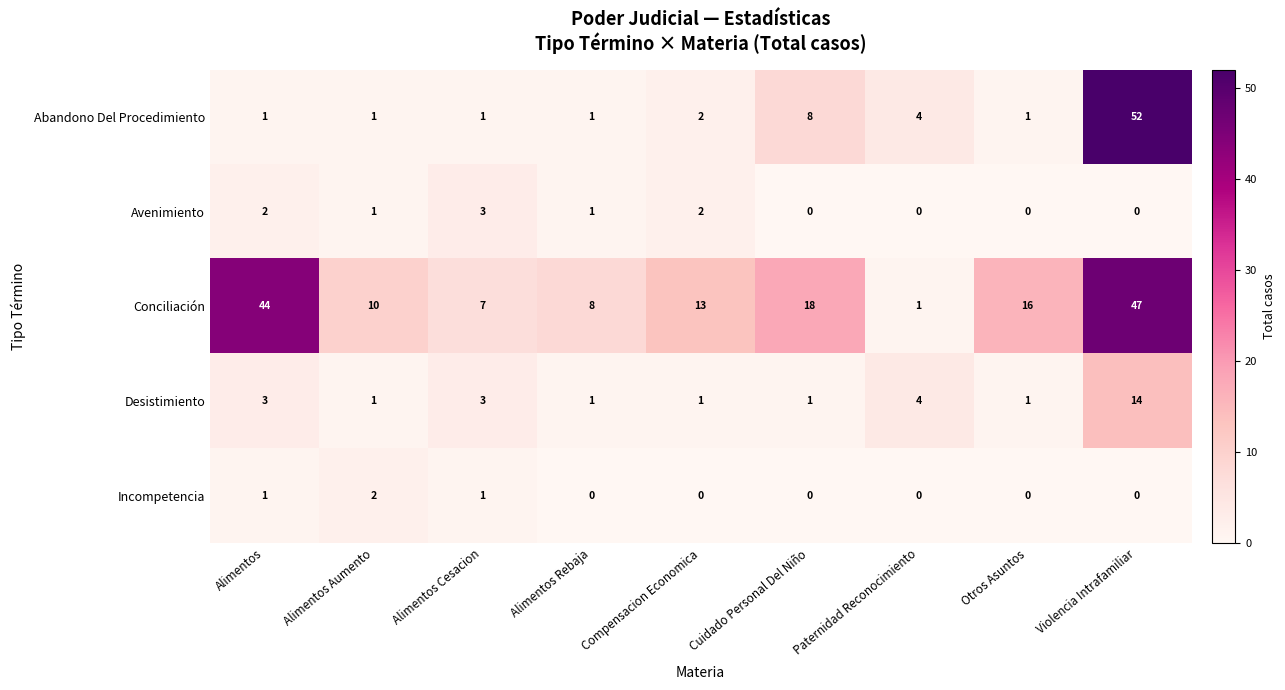

Which series has the largest total across all categories?

Conciliación